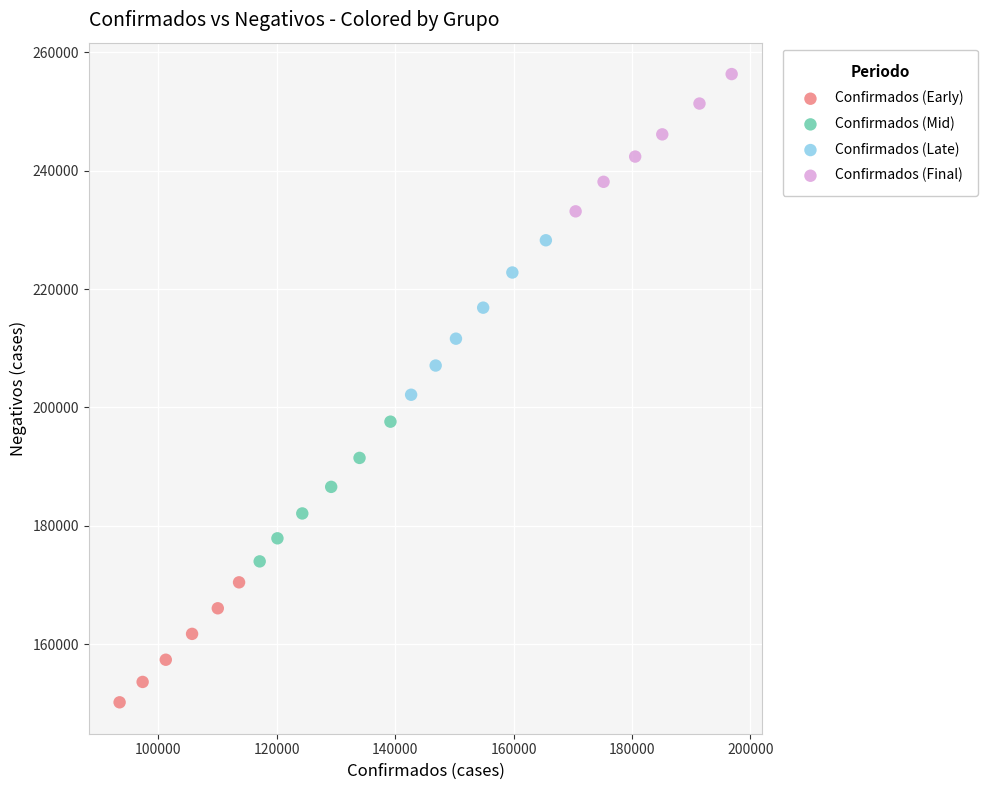

What are all the series names shown in the legend?

Confirmados (Early), Confirmados (Mid), Confirmados (Late), Confirmados (Final)